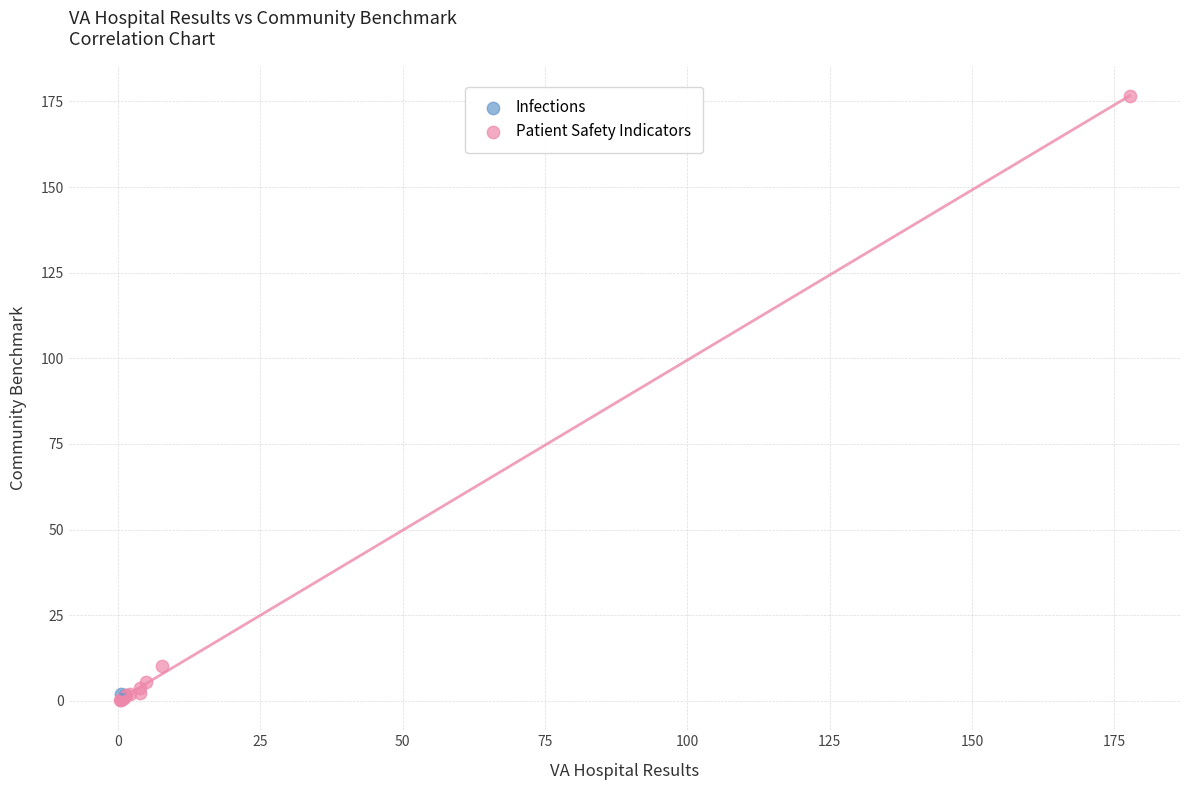

What are all the series names shown in the legend?

Infections, Patient Safety Indicators